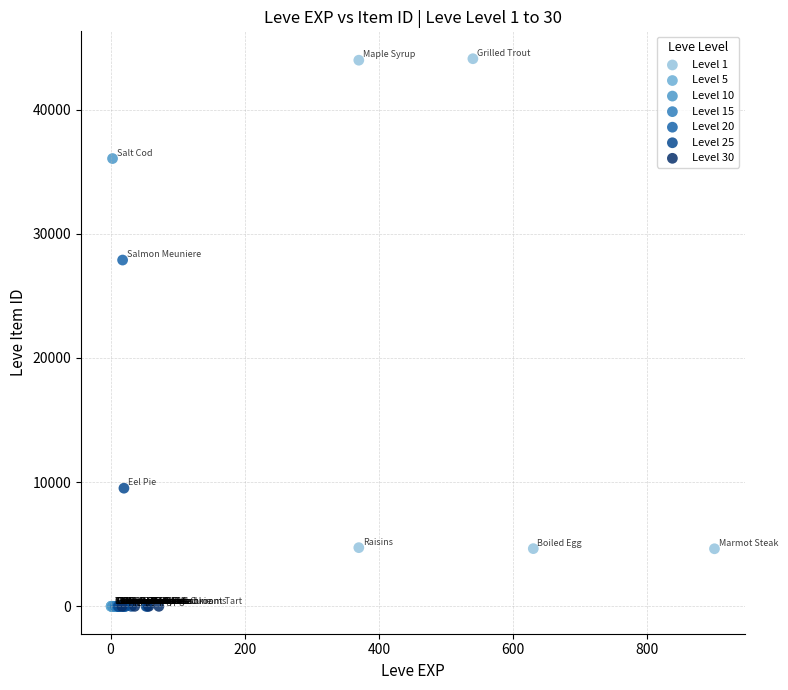

Which series reaches the maximum Y coordinate?

Level 1